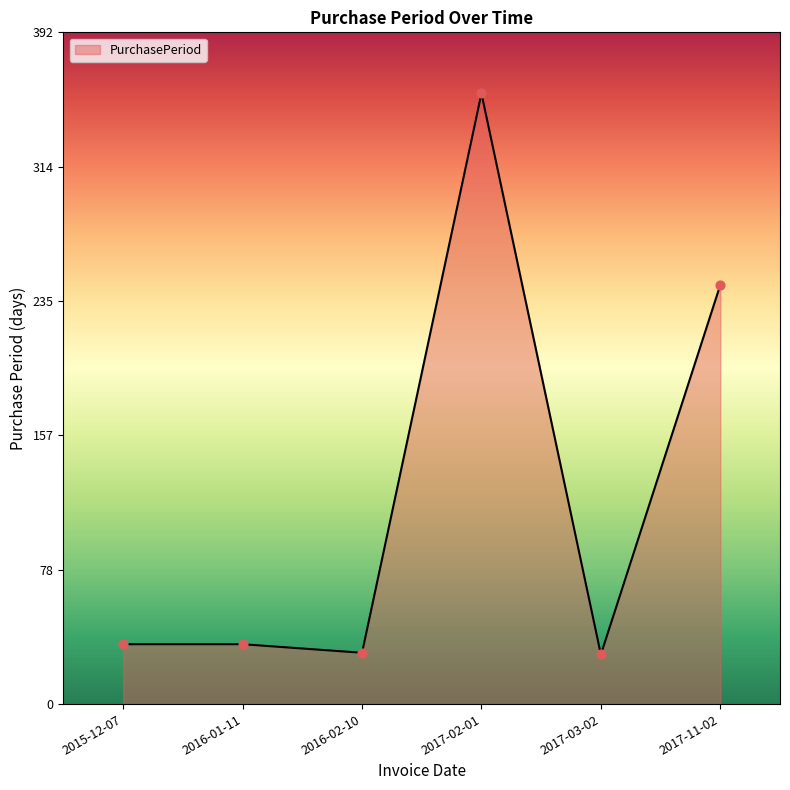

What is the ratio of the value at 2017-02-01 to the value at 2017-11-02?

1.5